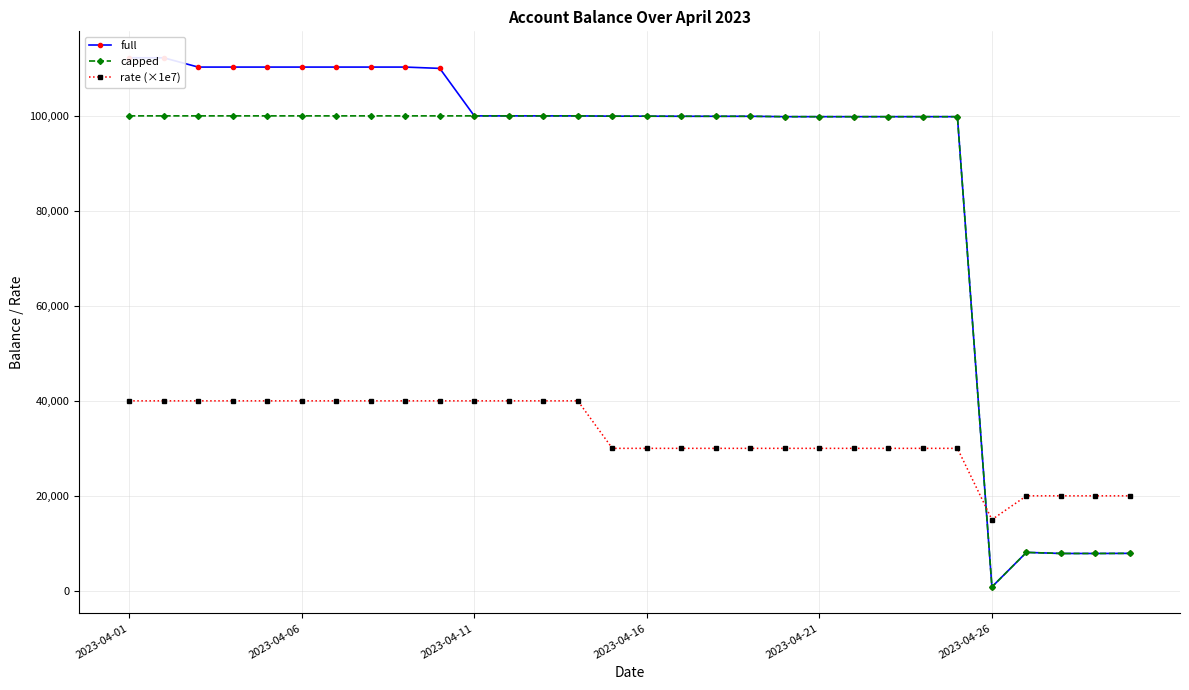

True or false: capped has more than 1 interior local peaks.

True